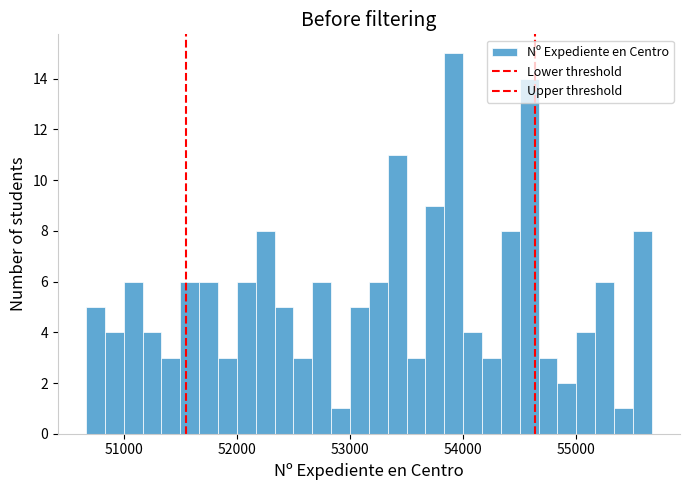

Read against the x-axis, roughly where is the centre of the tallest bar?

53900